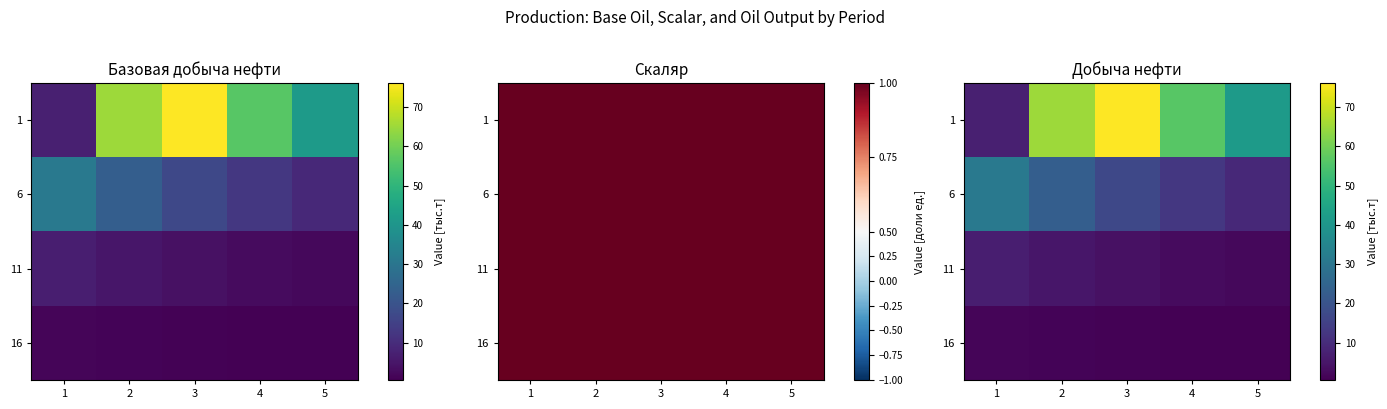

The 6 series shows 16.5 at 5. True or false?

False